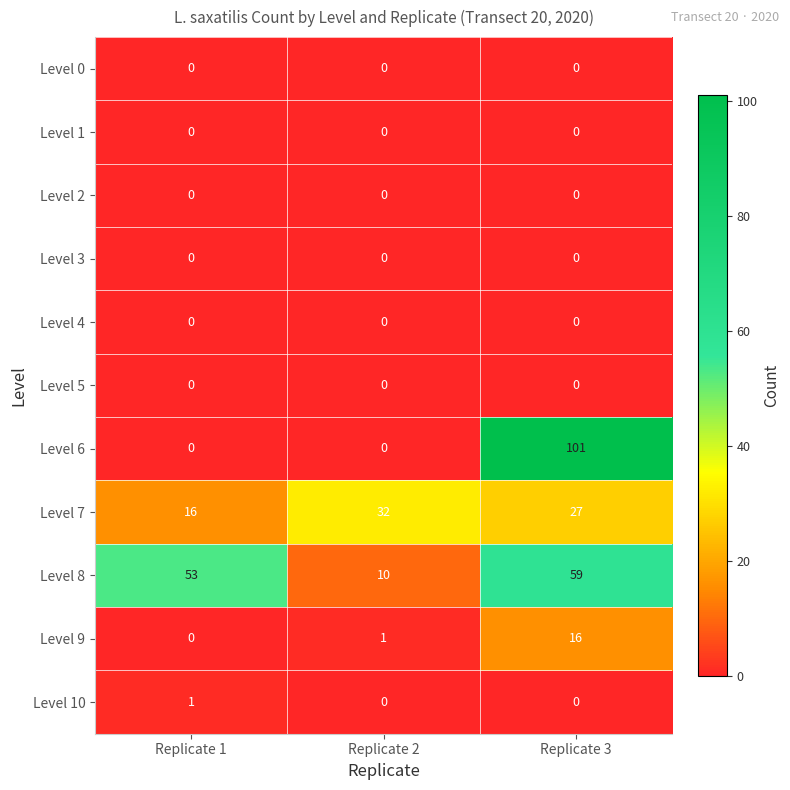

The value of Level 8 at Replicate 1 is 53. True or false?

True